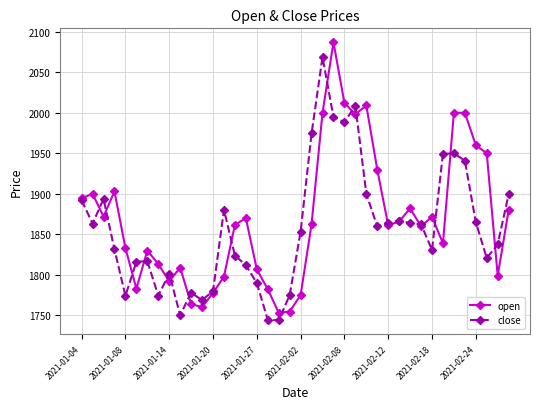

At how many categories does at least one series exceed 1956?

9